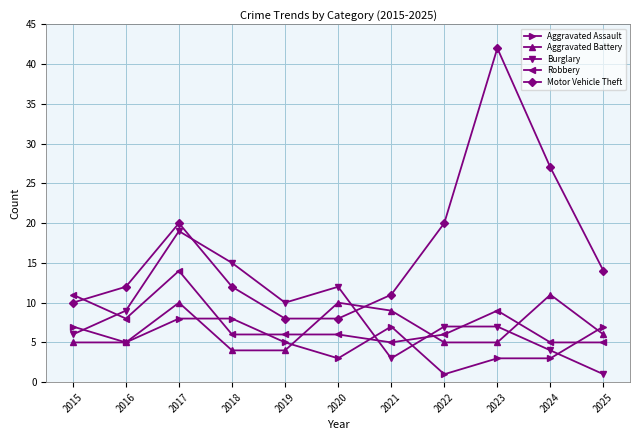

What is the difference between the maximum and minimum values in the Aggravated Assault series?

7